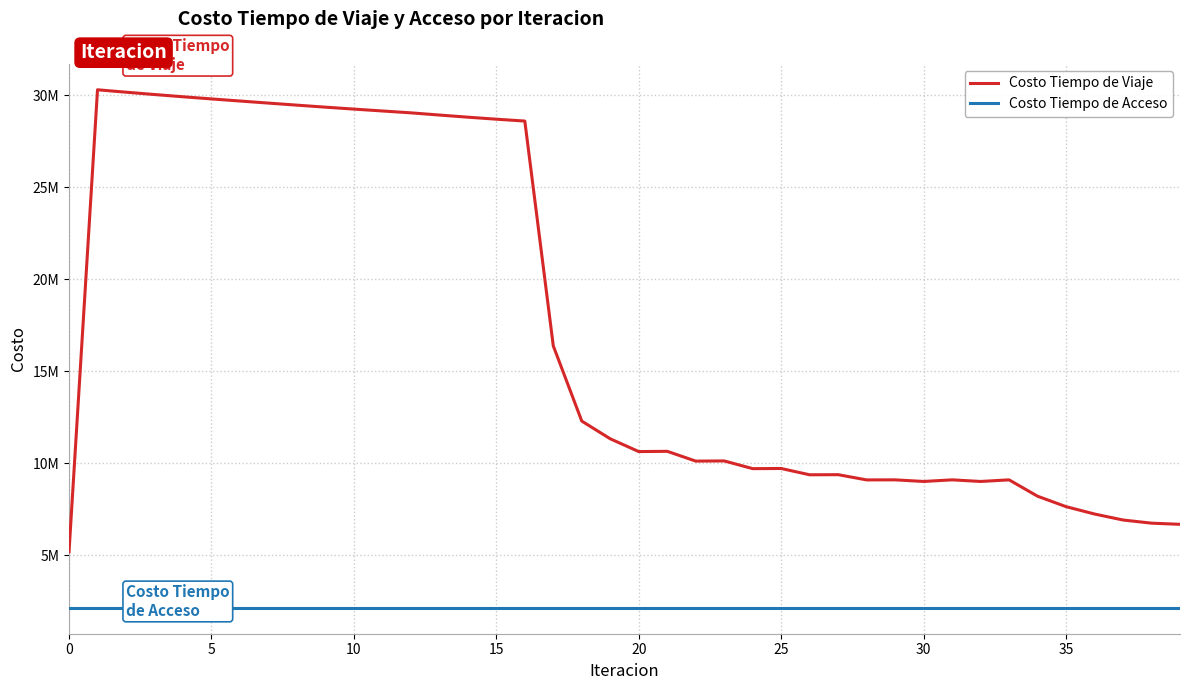

Is this an area chart (filled region under the line)?

No